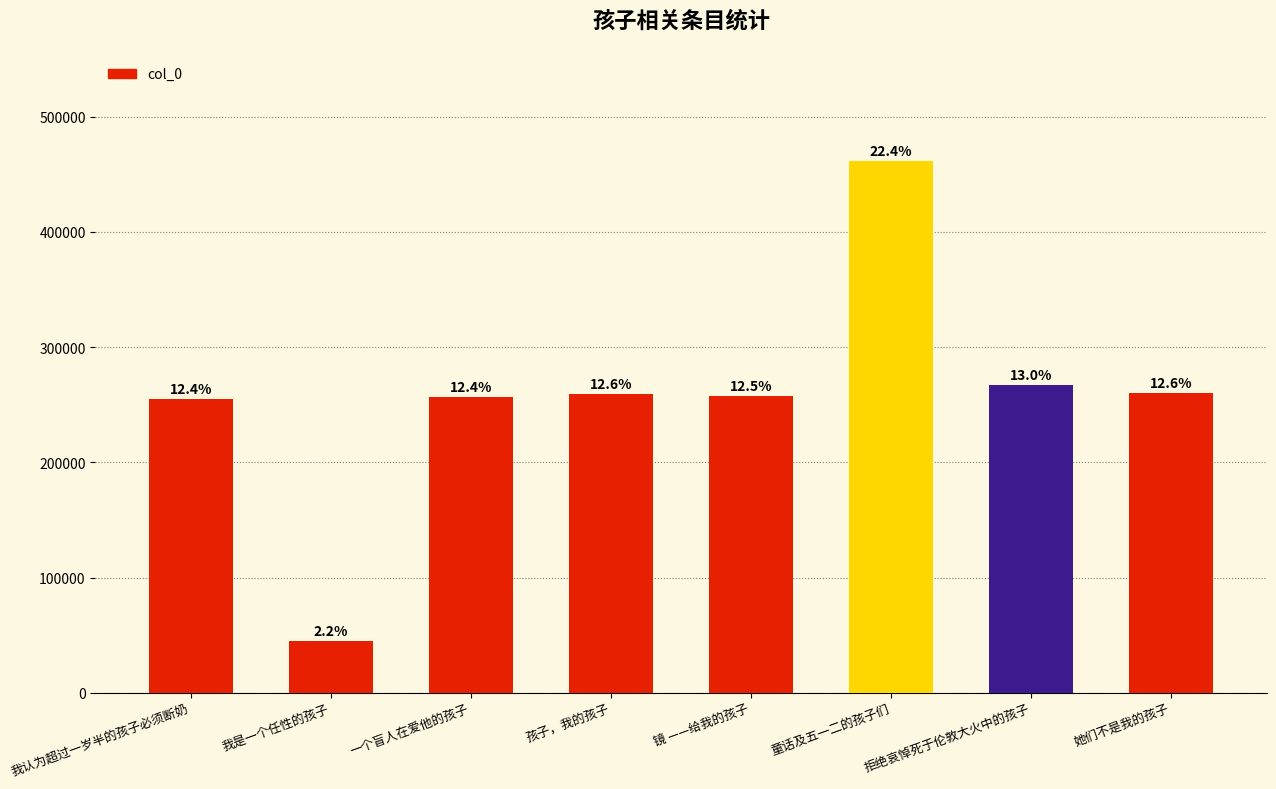

Reading right to left, list all the values displayed in this chart.

259981	267164	461350	257218	259168	256552	44931	255009